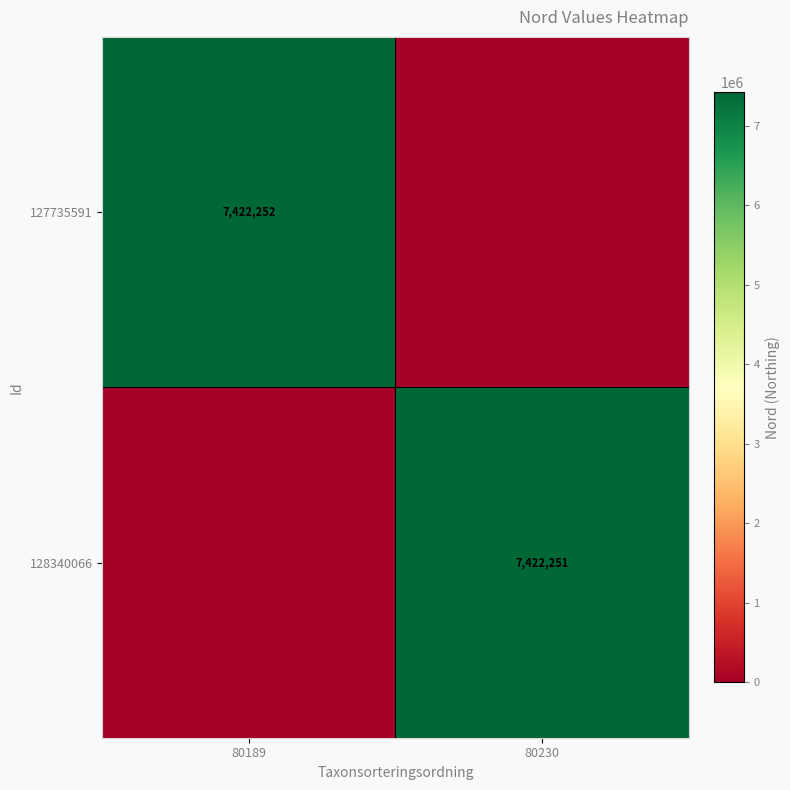

Is it true that 128340066 equals 11630881 at 80230?

False